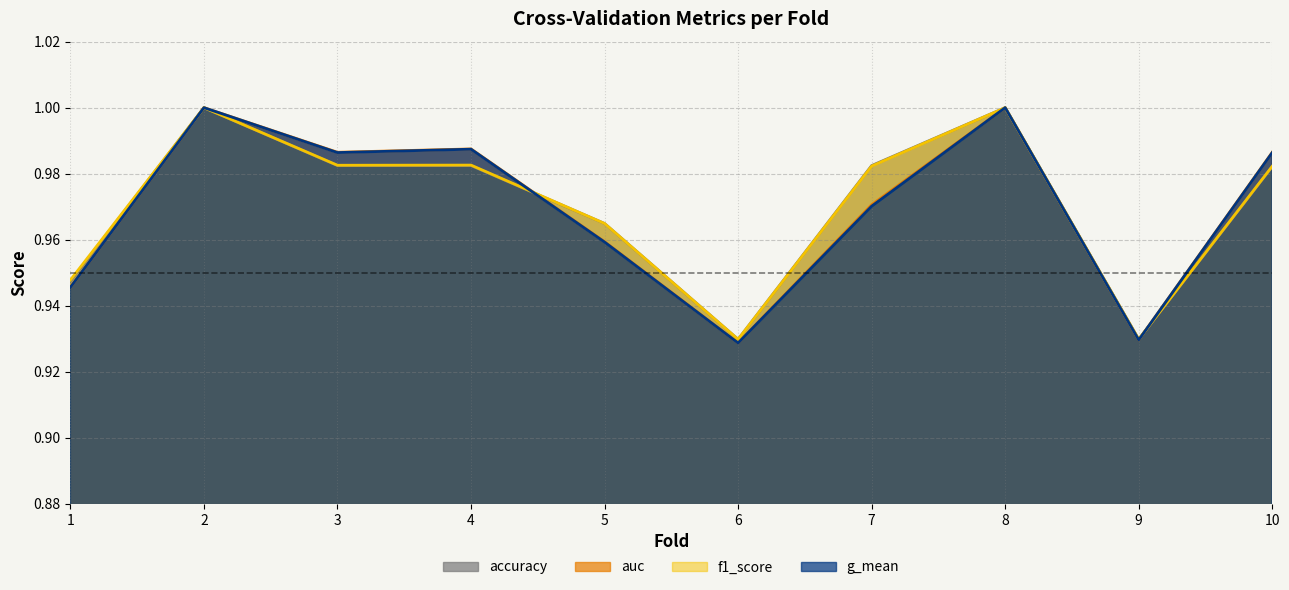

How many interior local valleys does the g_mean series have?

3